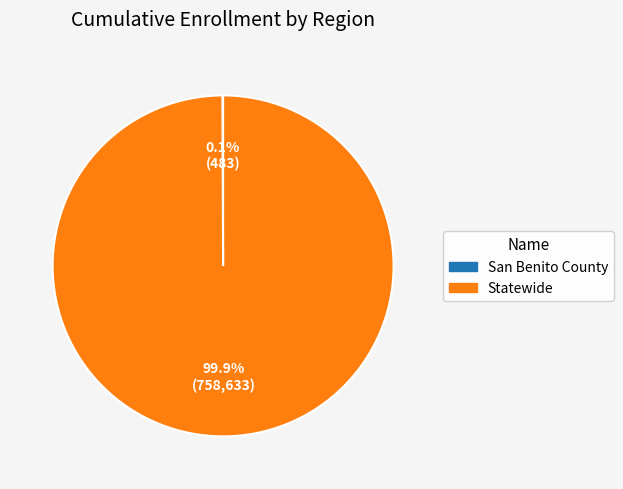

Which slice is the largest?

Statewide